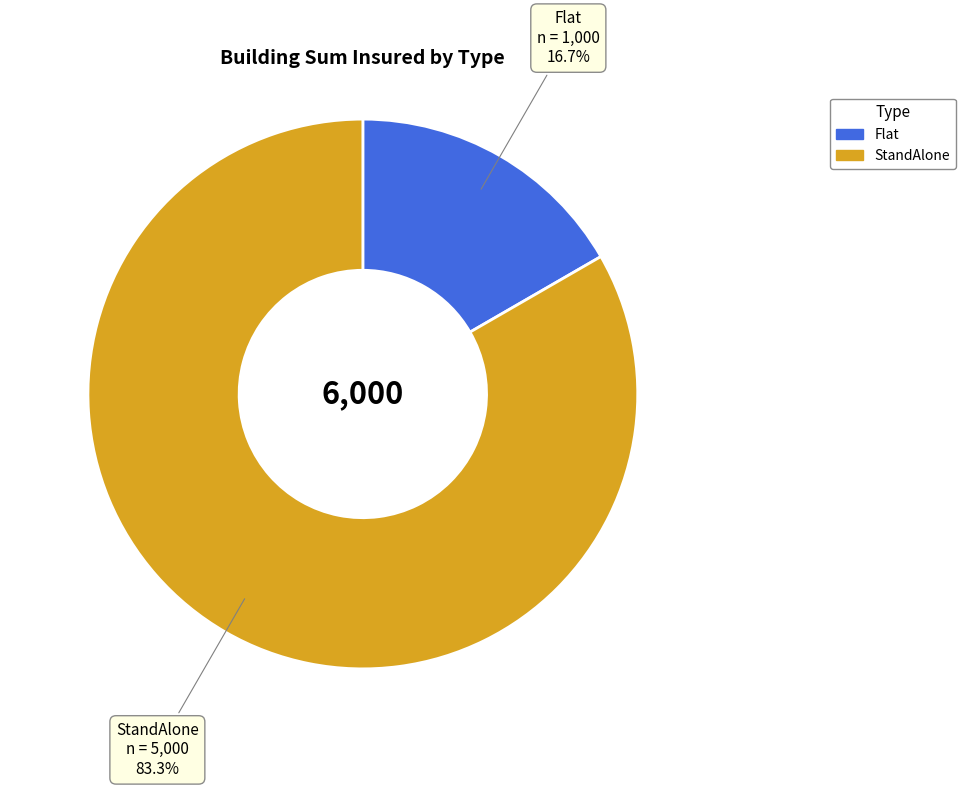

How many slices are in this pie chart?

2